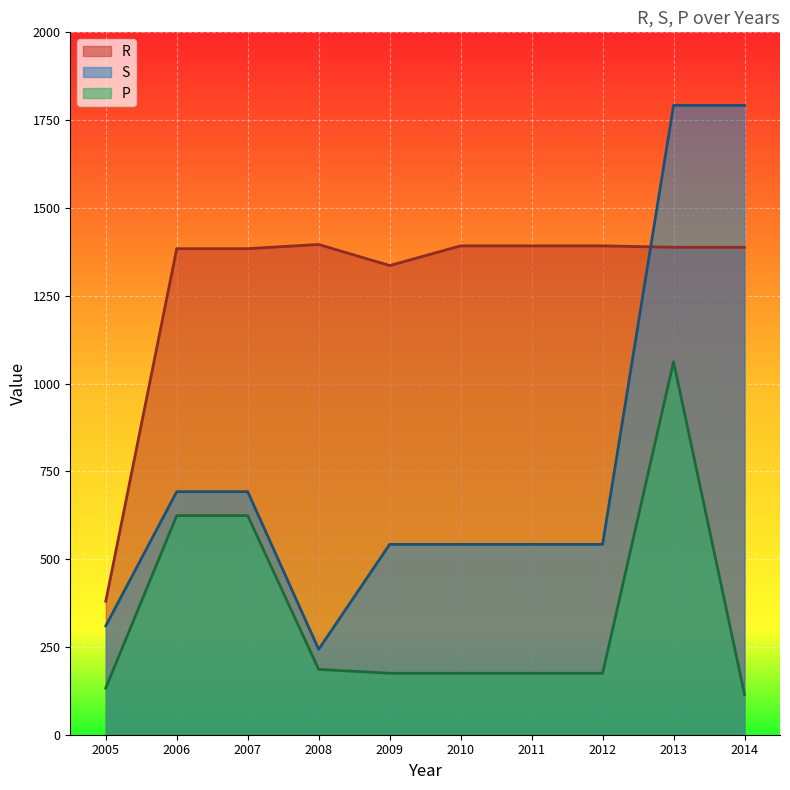

What is the difference between the highest and lowest values at 2012?

1217